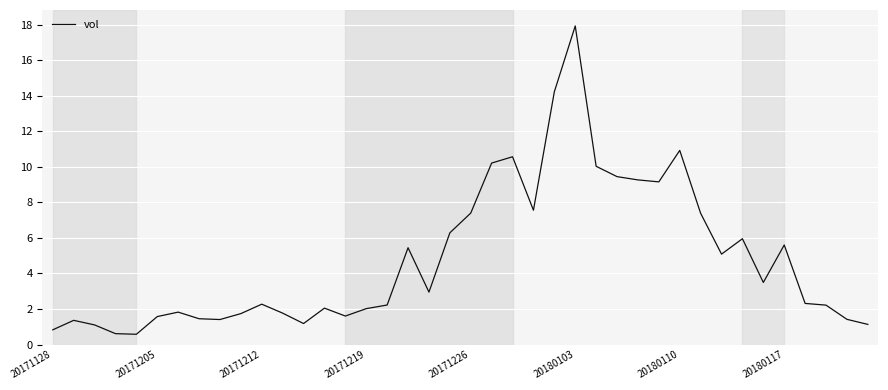

What is the greatest value displayed?

17.9